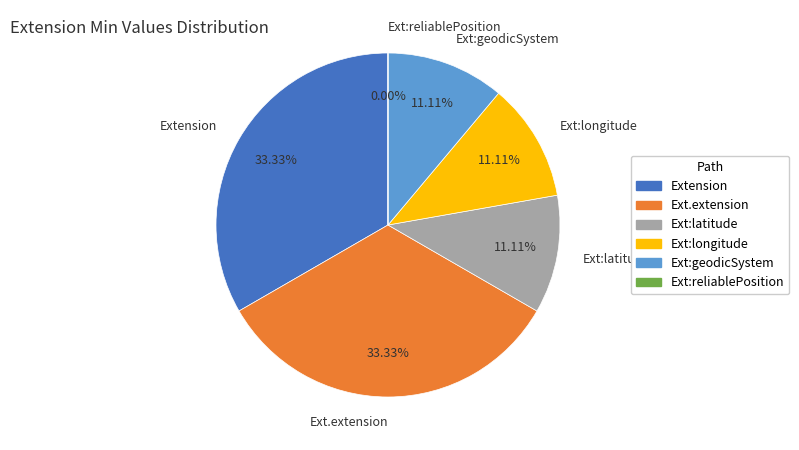

Is there any slice that represents more than half of the pie?

No